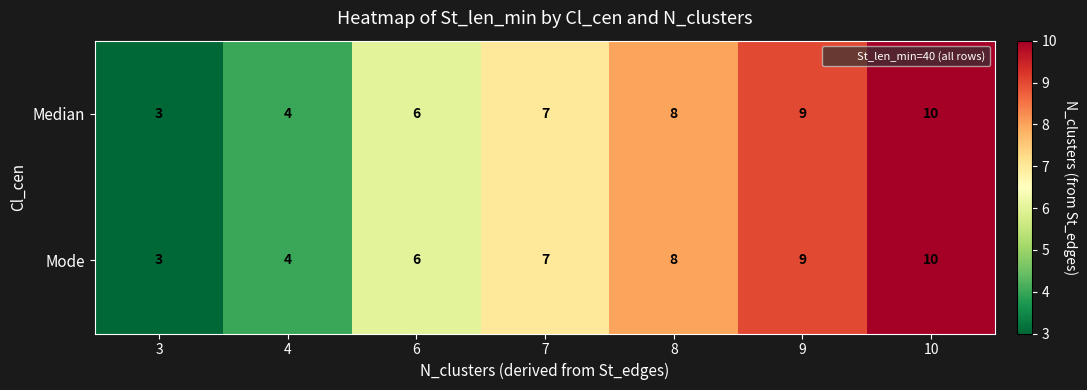

True or false: Median has a value of 10 at 10.

True